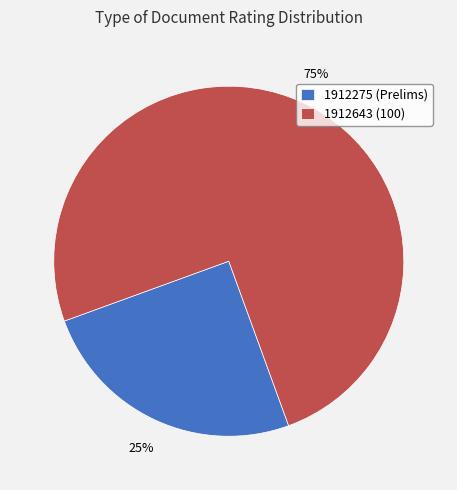

To the nearest percent, what is the average slice percentage?

50%